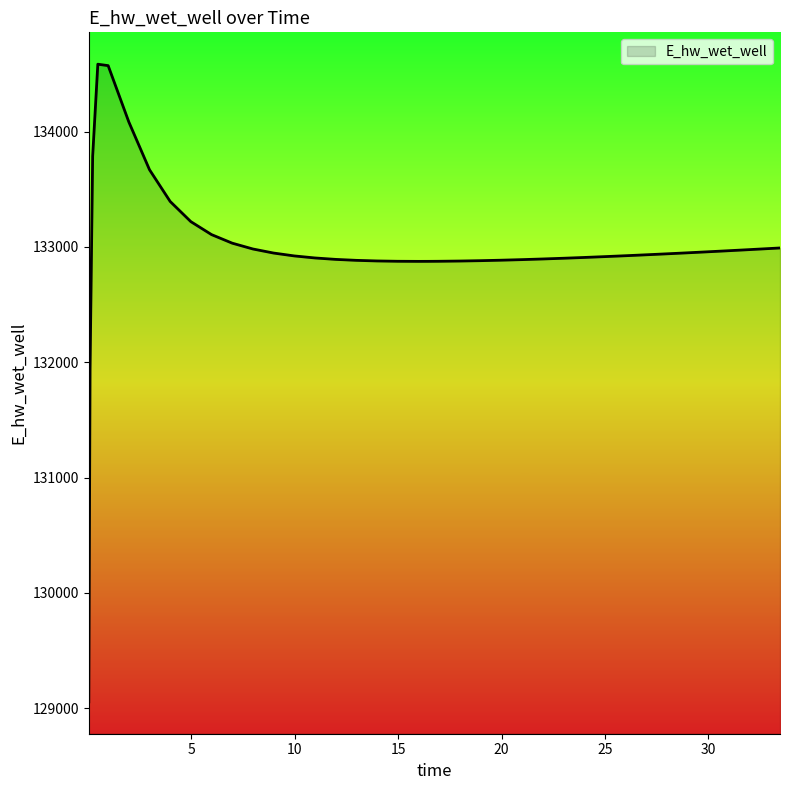

What is the greatest value displayed?

134584.9